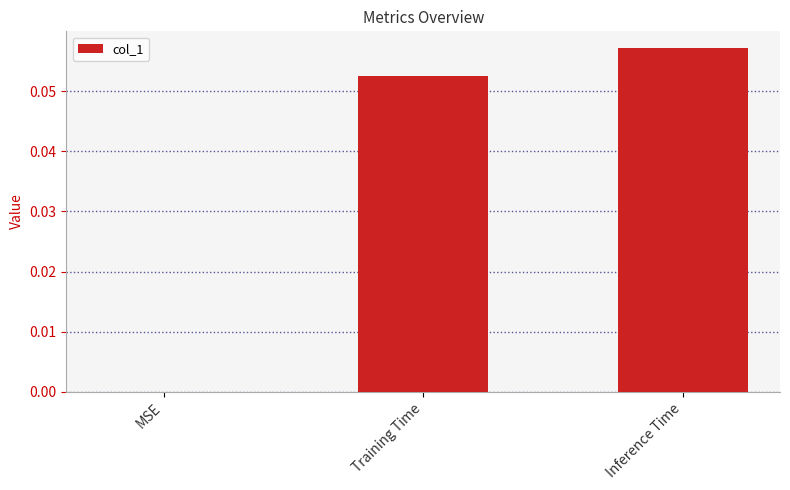

The value at Inference Time is 0.0. True or false?

False